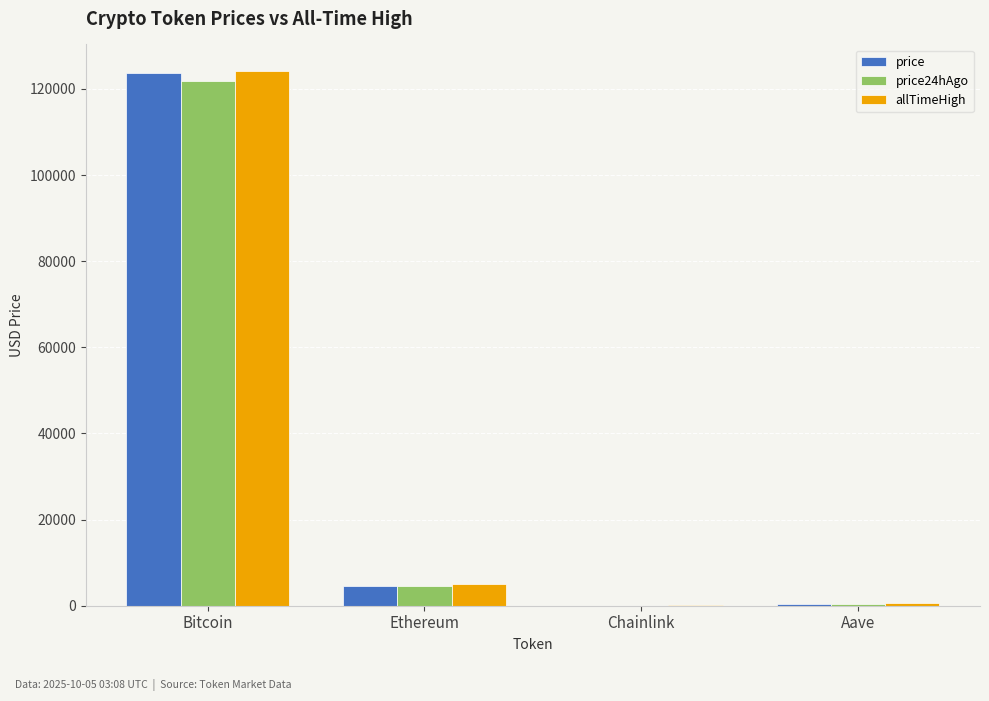

What are all the series names shown in the legend?

price, price24hAgo, allTimeHigh